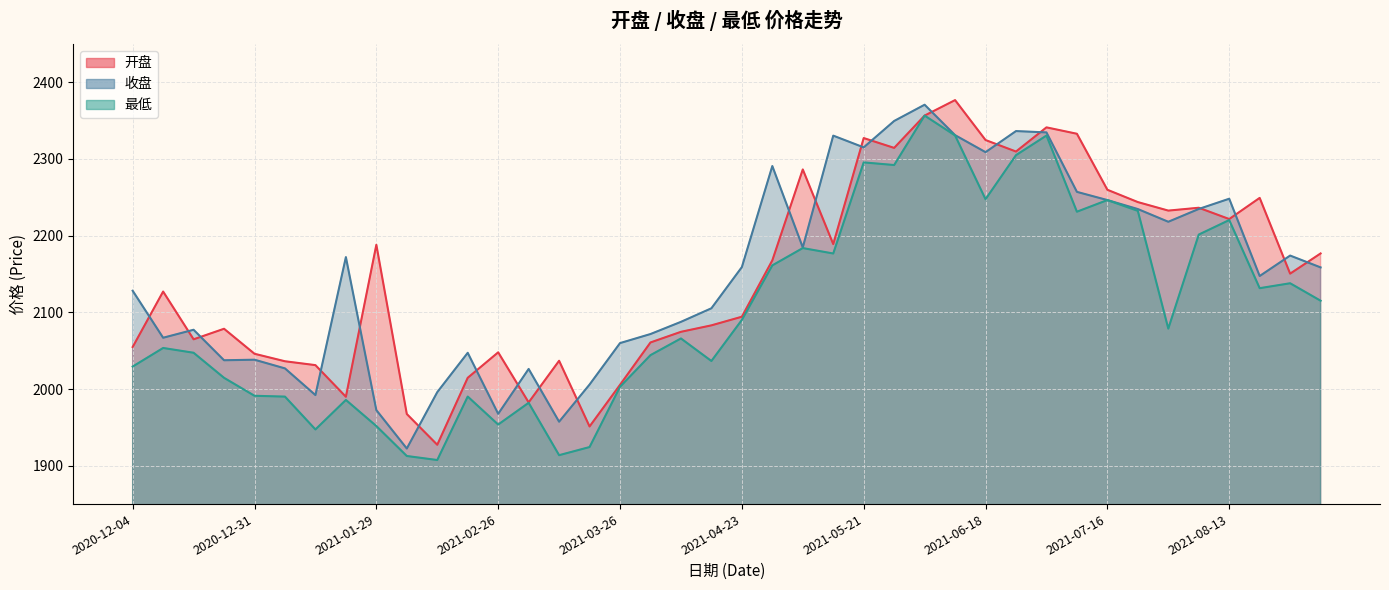

At which label does 收盘 reach its minimum?

2021-02-05